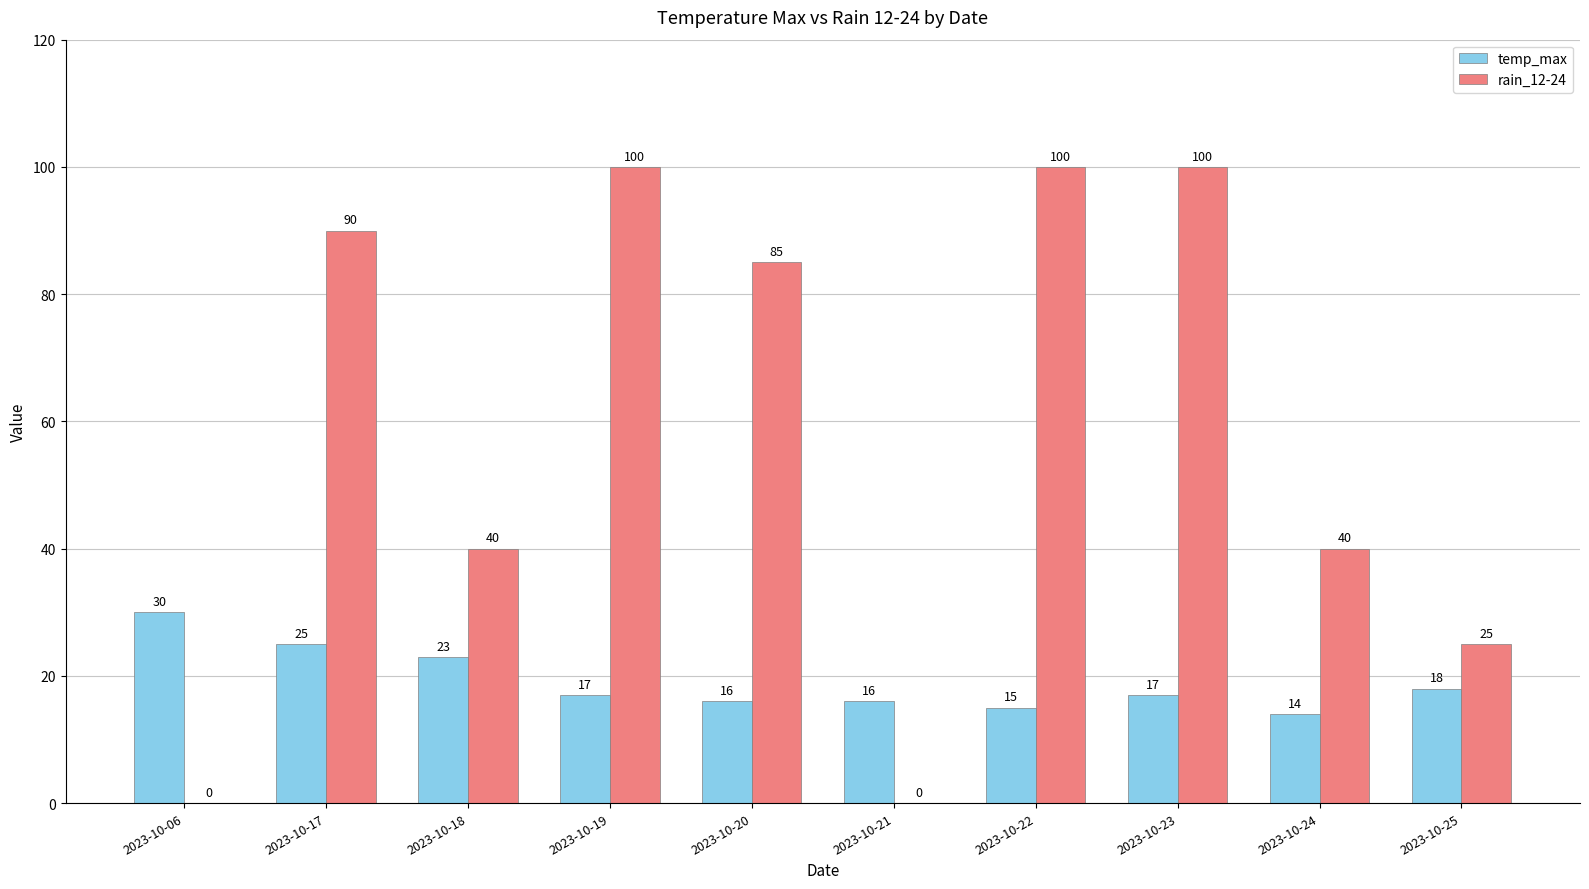

Reading left to right, transcribe all the data shown in this chart.

temp_max: 30	25	23	17	16	16	15	17	14	18
rain_12-24: 0	90	40	100	85	0	100	100	40	25